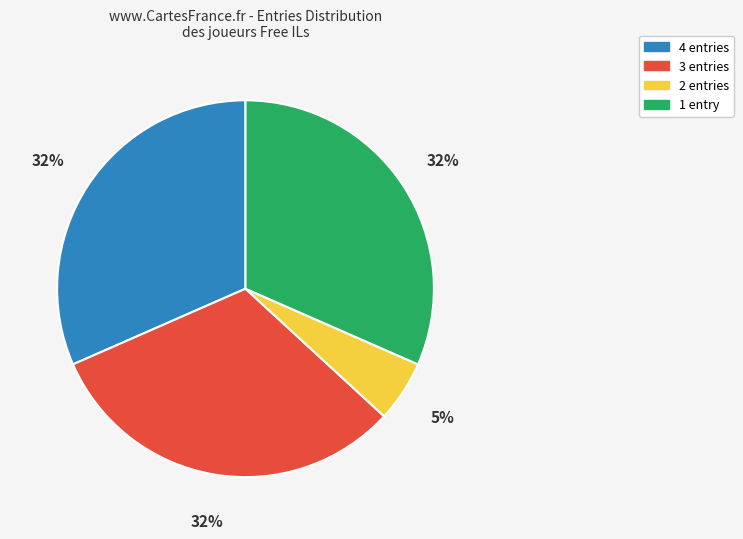

The 2 entries slice represents 1% of the pie. True or false?

False